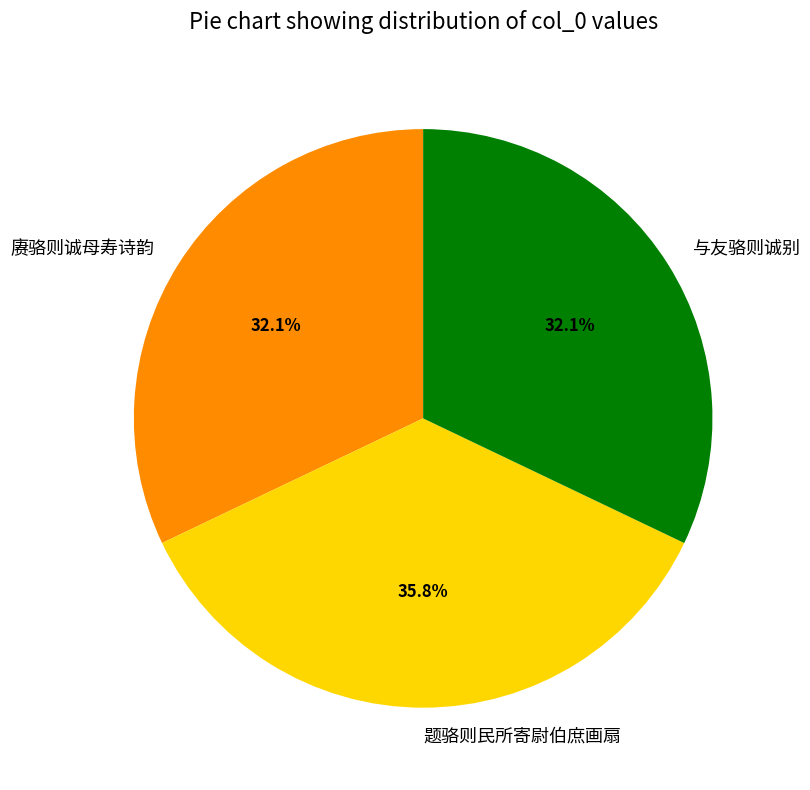

Between 与友骆则诚别 and 题骆则民所寄尉伯庶画扇, which is larger?

题骆则民所寄尉伯庶画扇